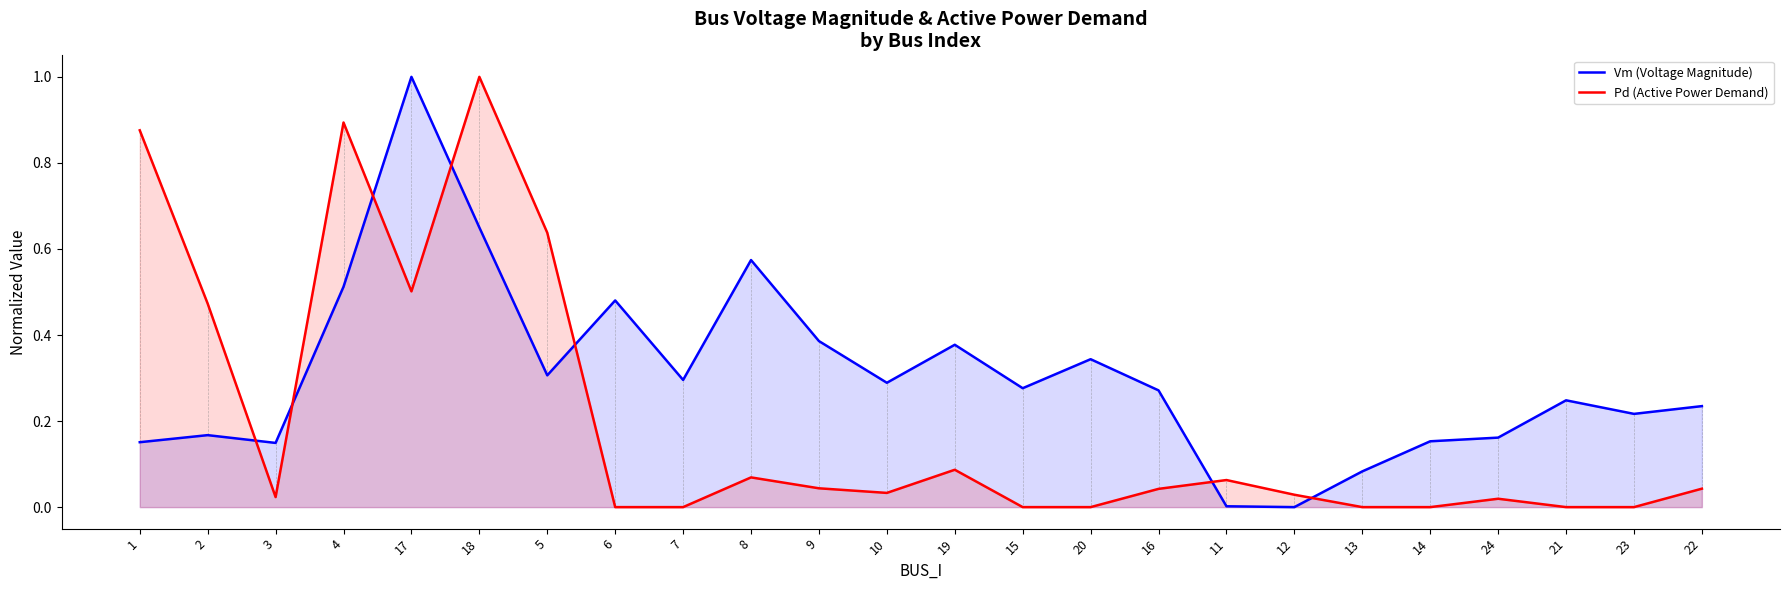

Reading left to right, transcribe all the data shown in this chart.

Vm (Voltage Magnitude): 0.2	0.2	0.1	0.5	1.0	0.6	0.3	0.5	0.3	0.6	0.4	0.3	0.4	0.3	0.3	0.3	0.0	0.0	0.1	0.2	0.2	0.2	0.2	0.2
Pd (Active Power Demand): 0.9	0.5	0.0	0.9	0.5	1.0	0.6	0.0	0.0	0.1	0.0	0.0	0.1	0.0	0.0	0.0	0.1	0.0	0.0	0.0	0.0	0.0	0.0	0.0